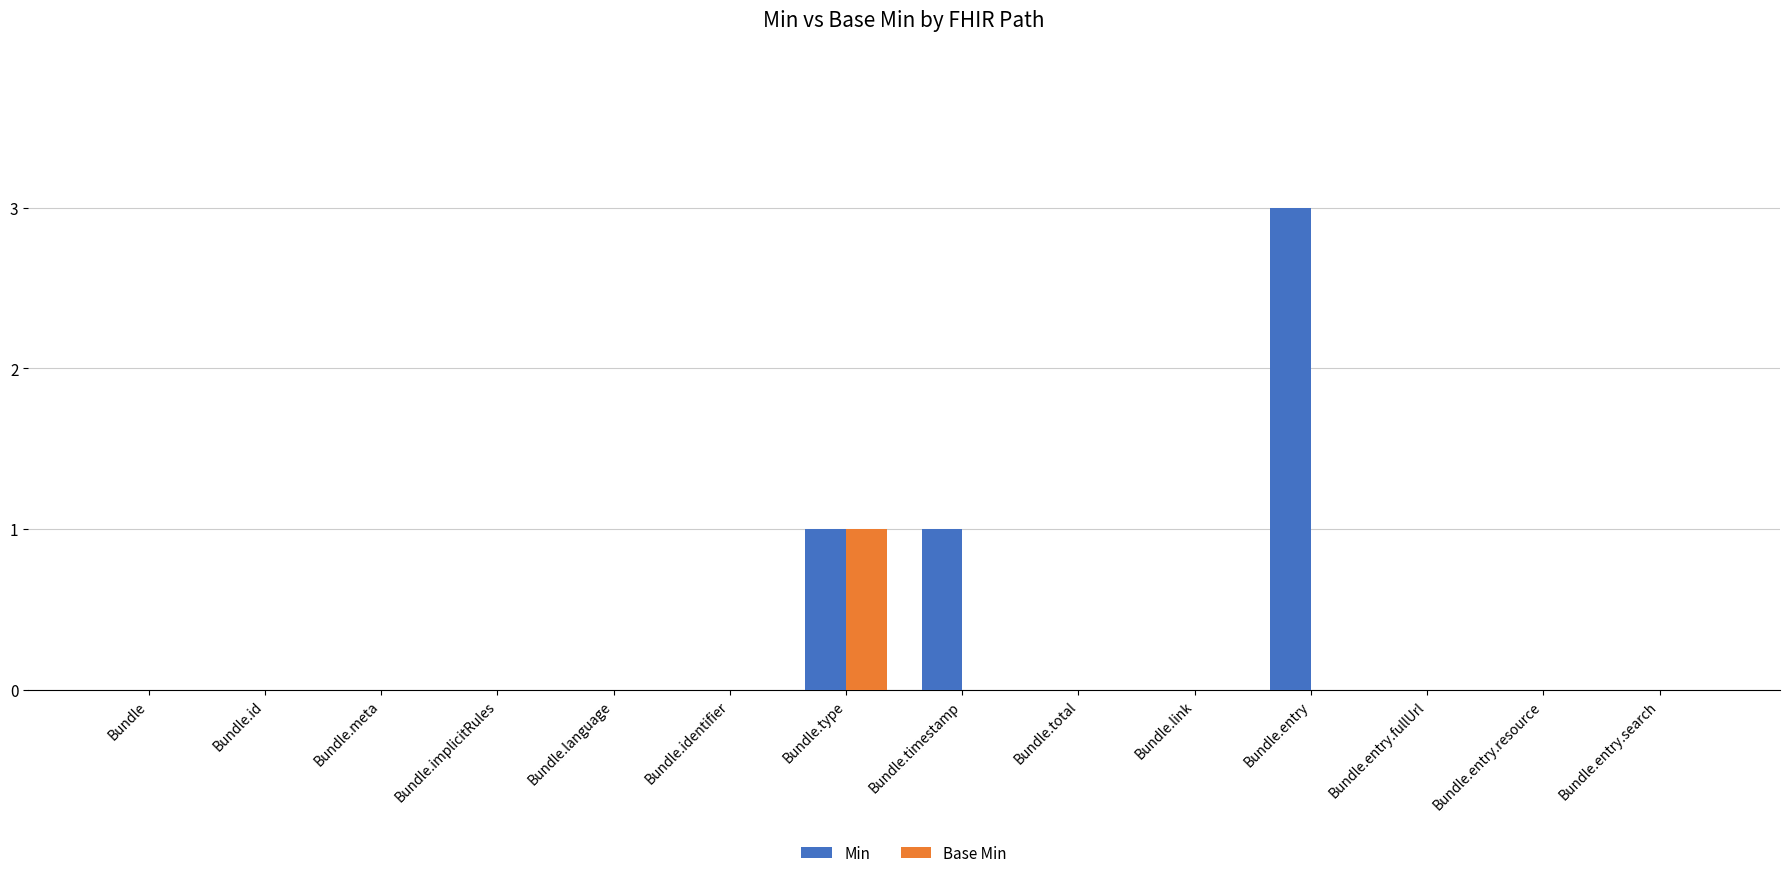

What are all the series names shown in the legend?

Min, Base Min